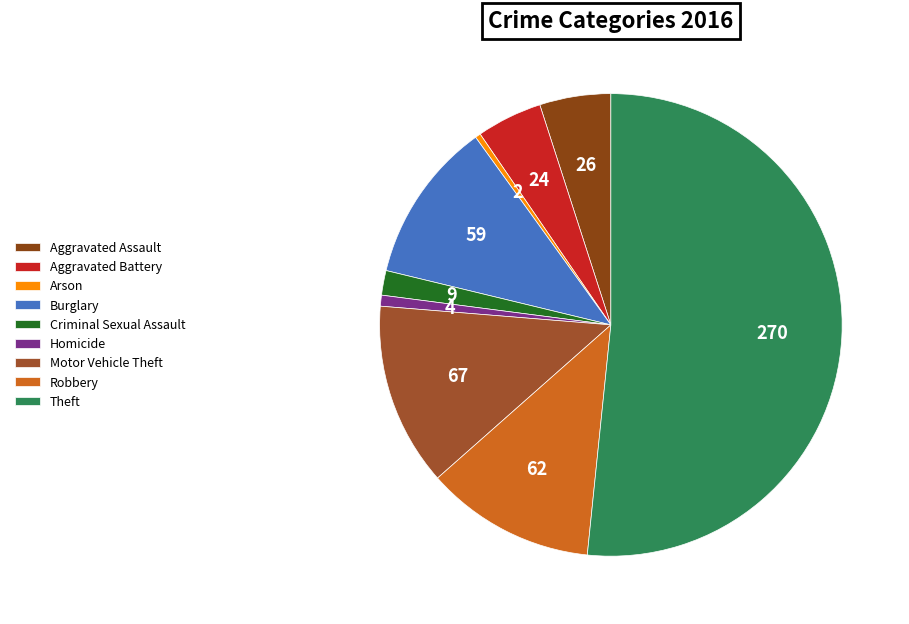

What is the largest slice in the pie chart?

Theft